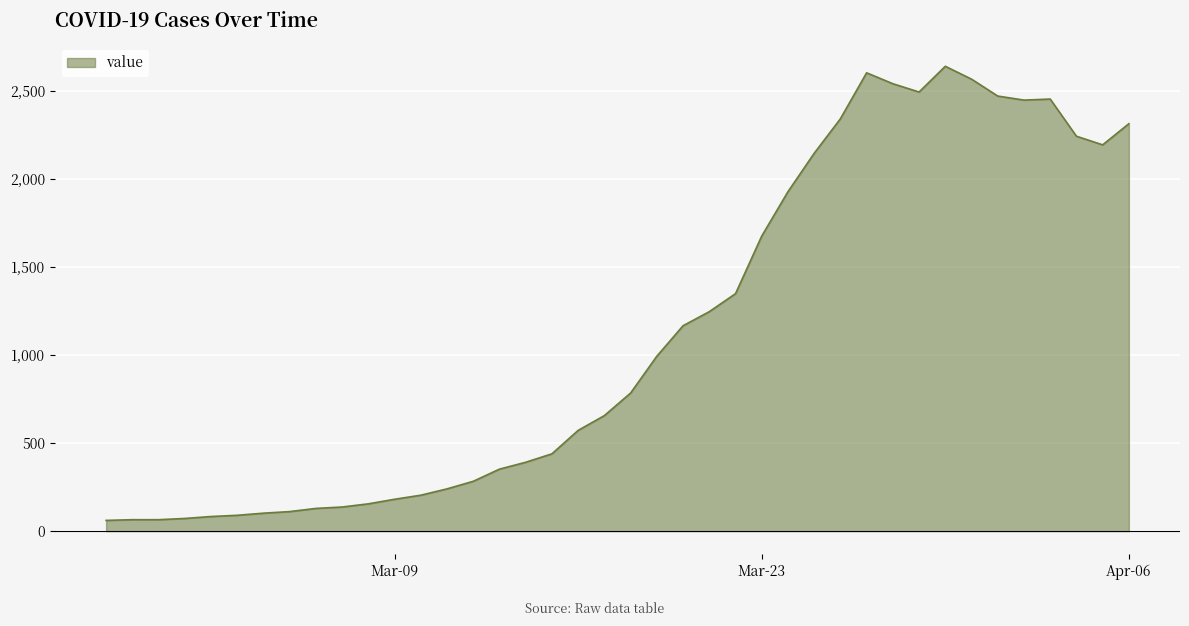

What is the difference between the maximum and minimum values?

2578